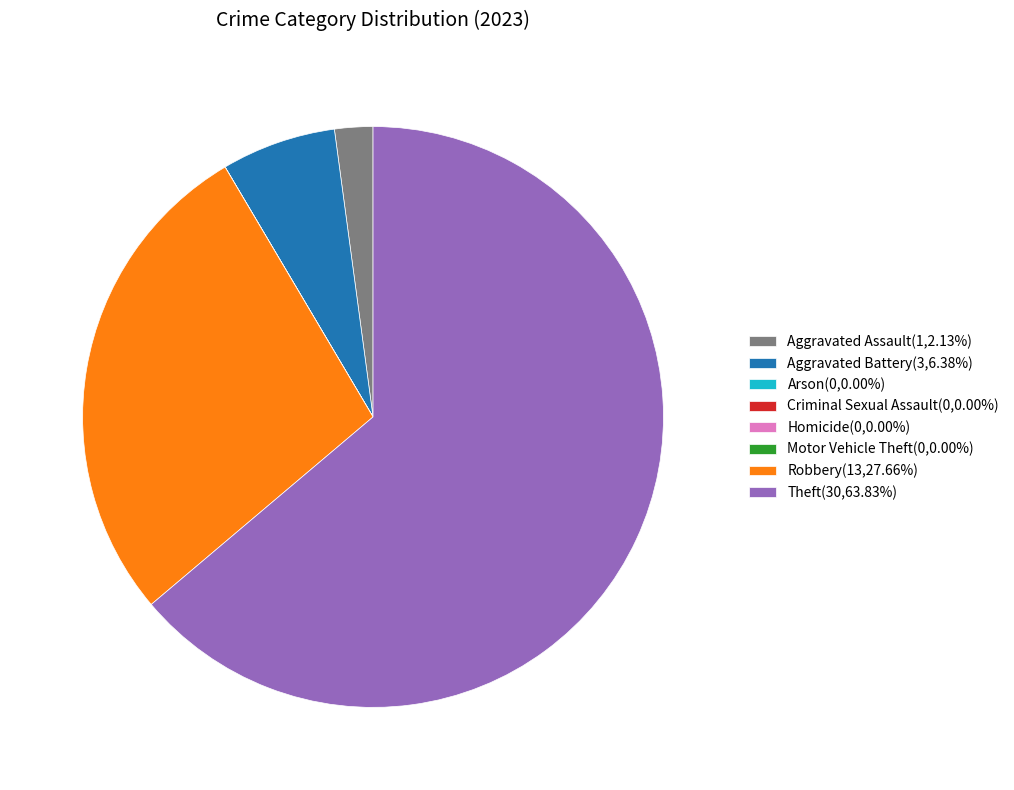

What is the ratio of the value at Theft(30,63.83%) to the value at Robbery(13,27.66%)?

2.3